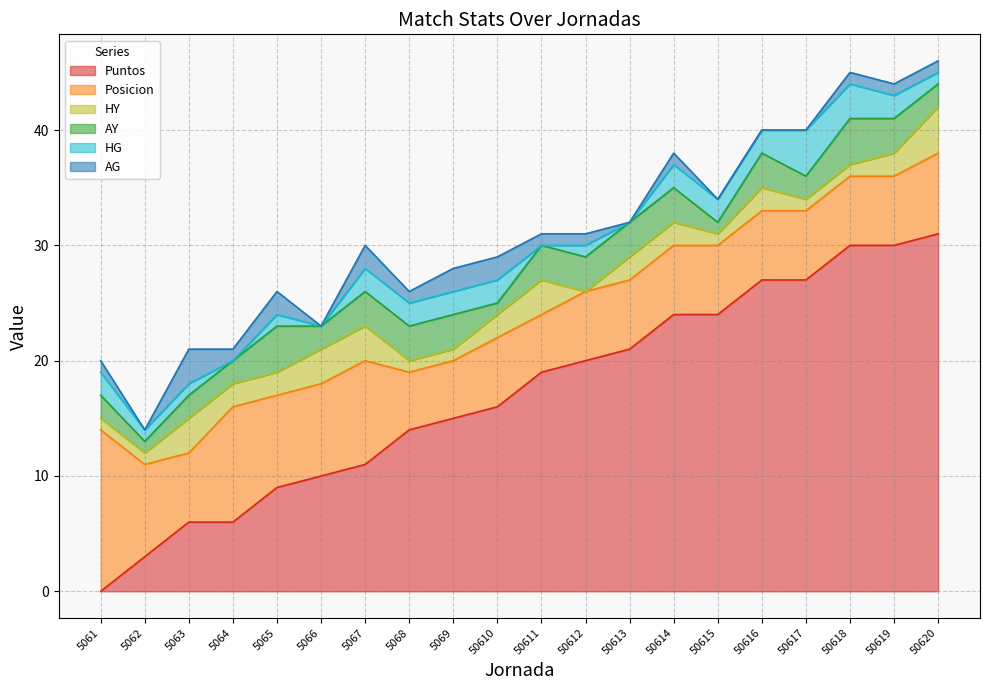

What is the average value of the AG series?

1